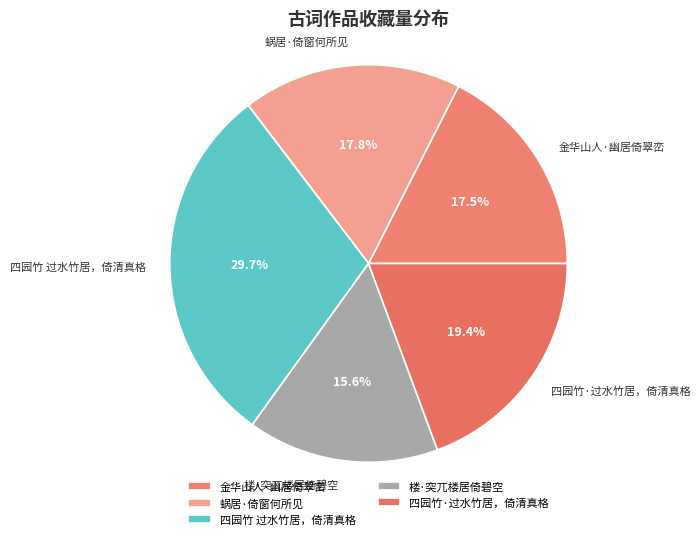

Which slice is the largest?

四园竹 过水竹居，倚清真格